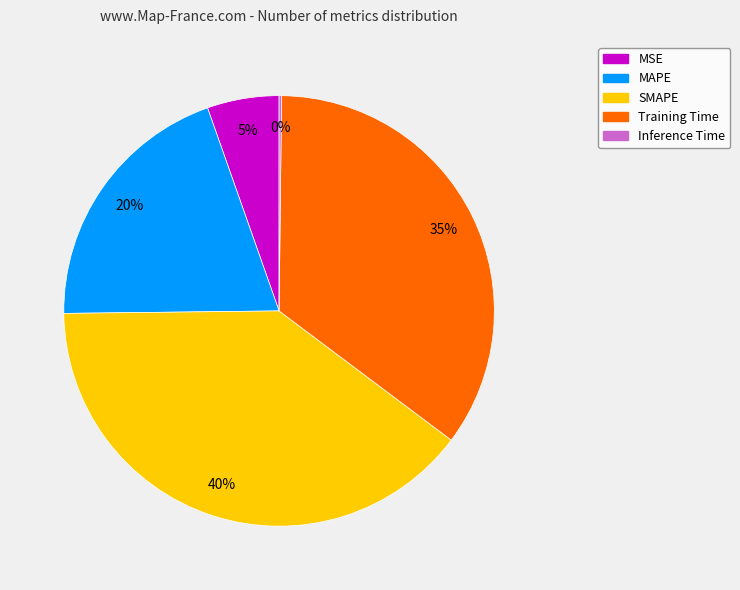

What percentage is the Training Time slice, to the nearest percent?

35%